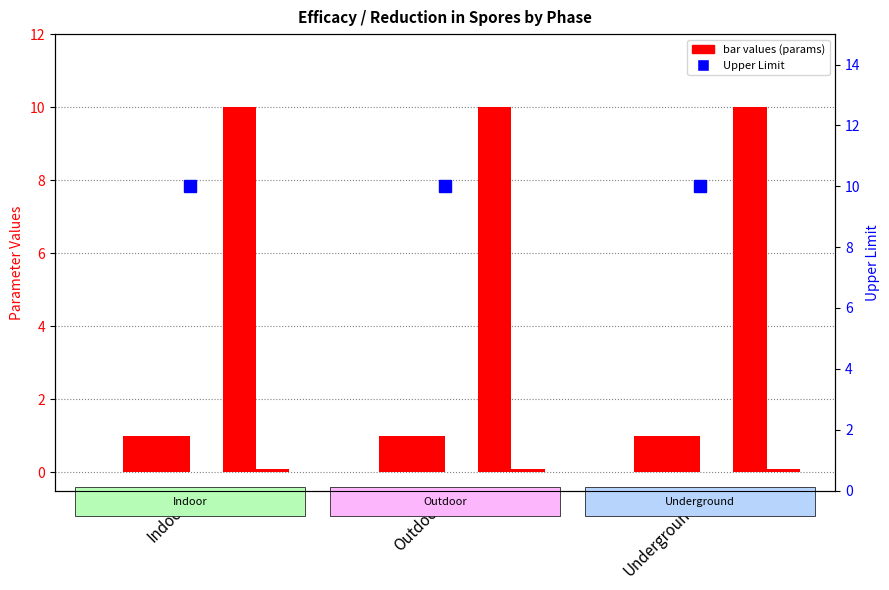

What is the label of the 3rd bar from the right?

Indoor